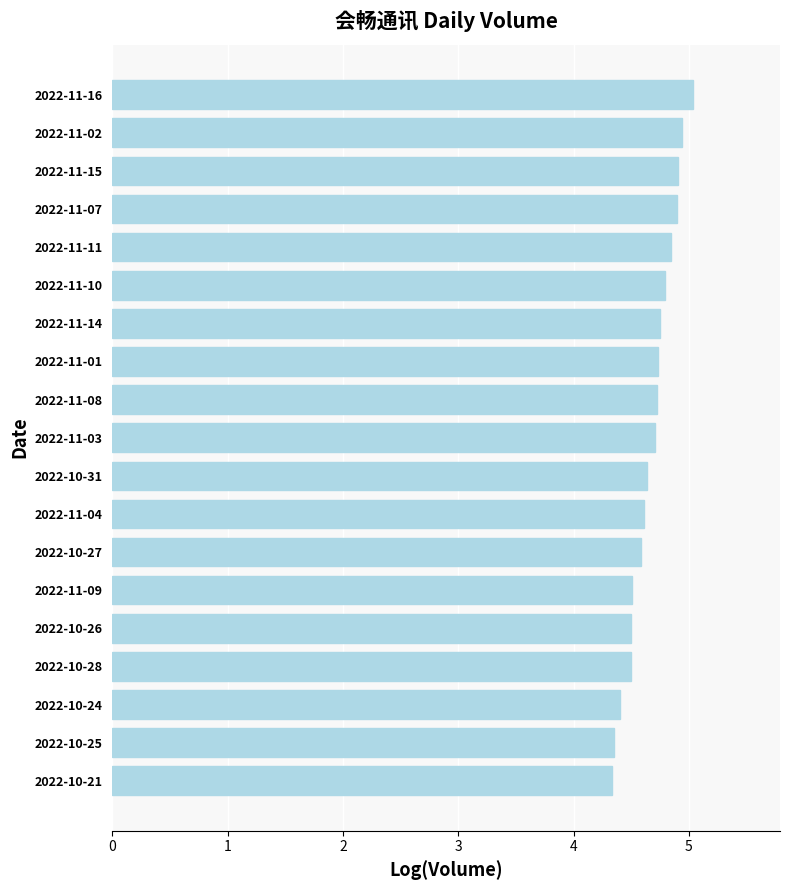

The value at 2022-10-28 is 1.5. True or false?

False